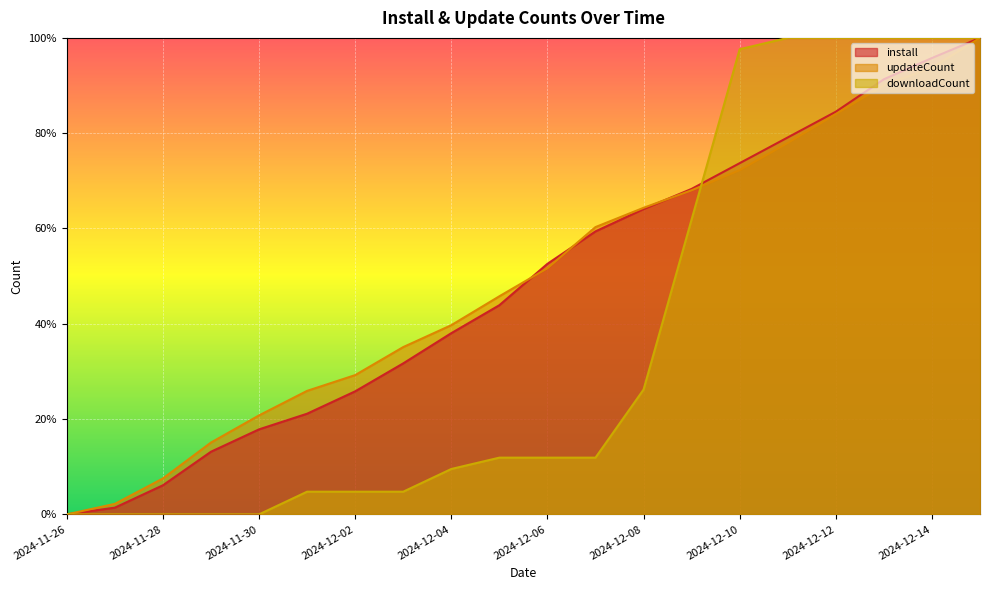

True or false: updateCount and downloadCount cross at least once.

True